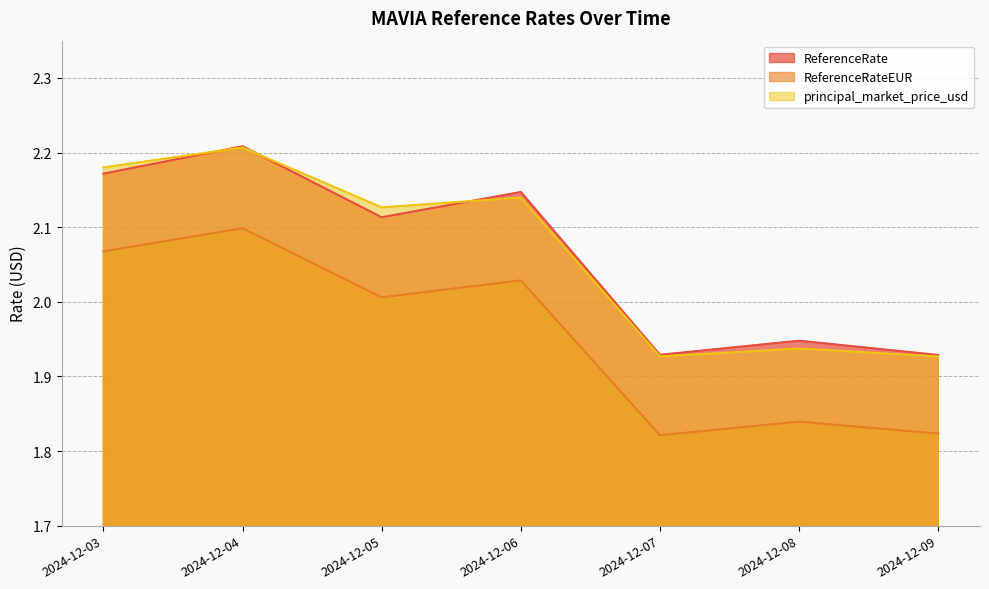

What is the total value across all series at 2024-12-03?

6.4